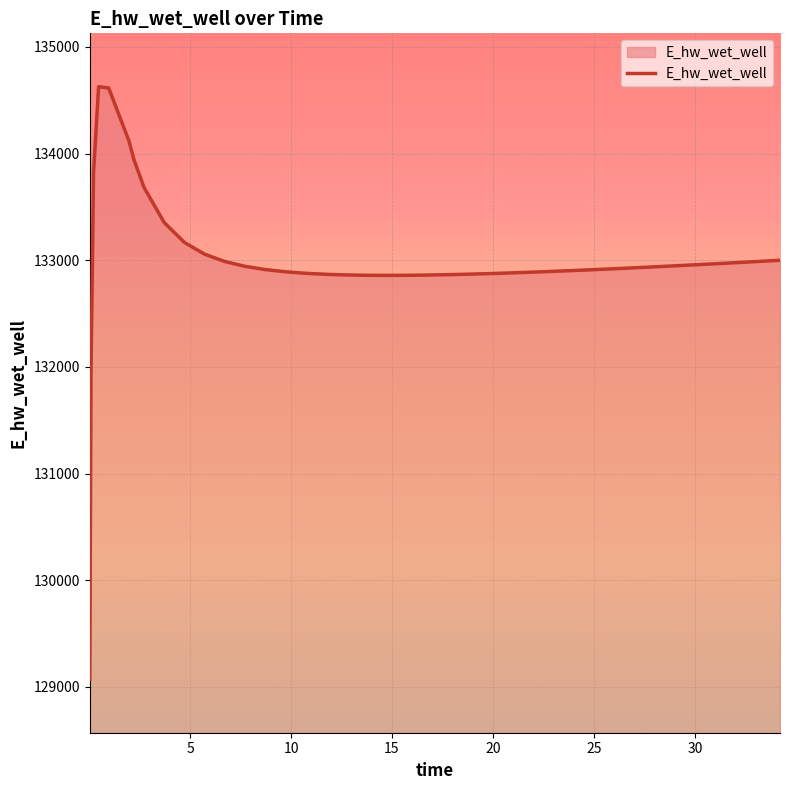

What is the difference between the maximum and minimum values?

5557.7